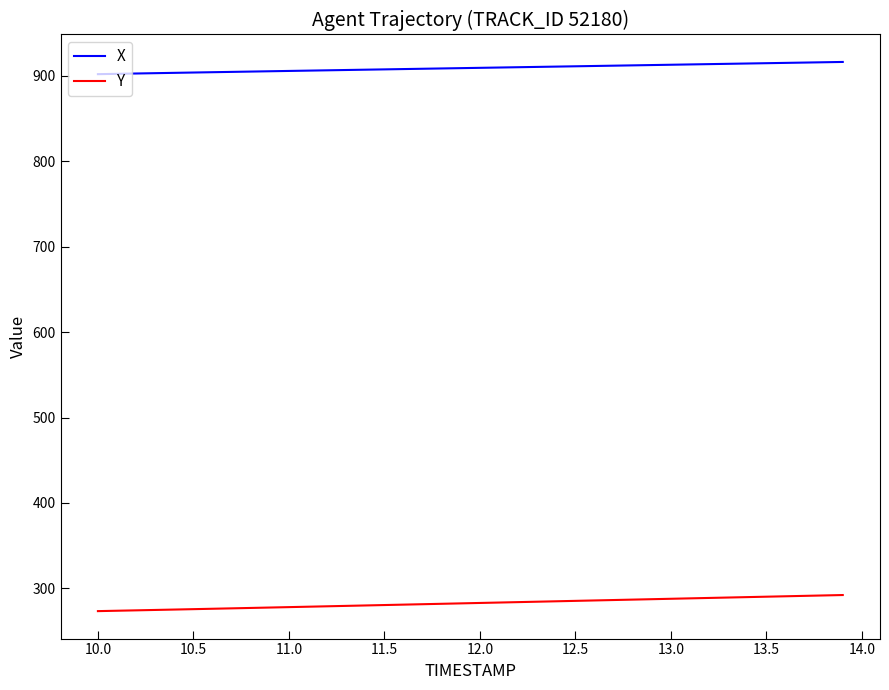

What is the lowest value of the Y series?

273.4